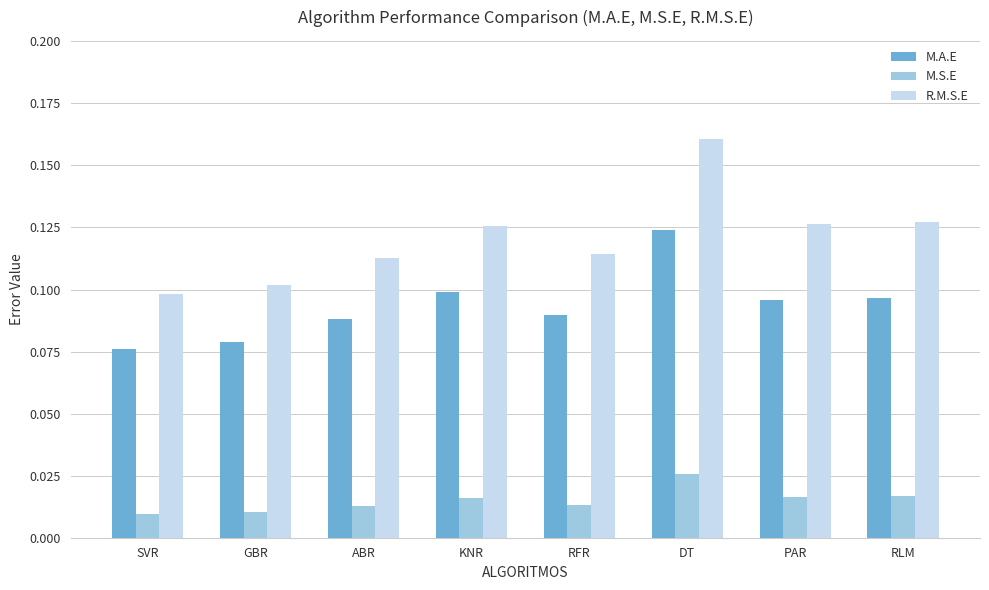

What is the label of the 8th bar from the left?

RLM